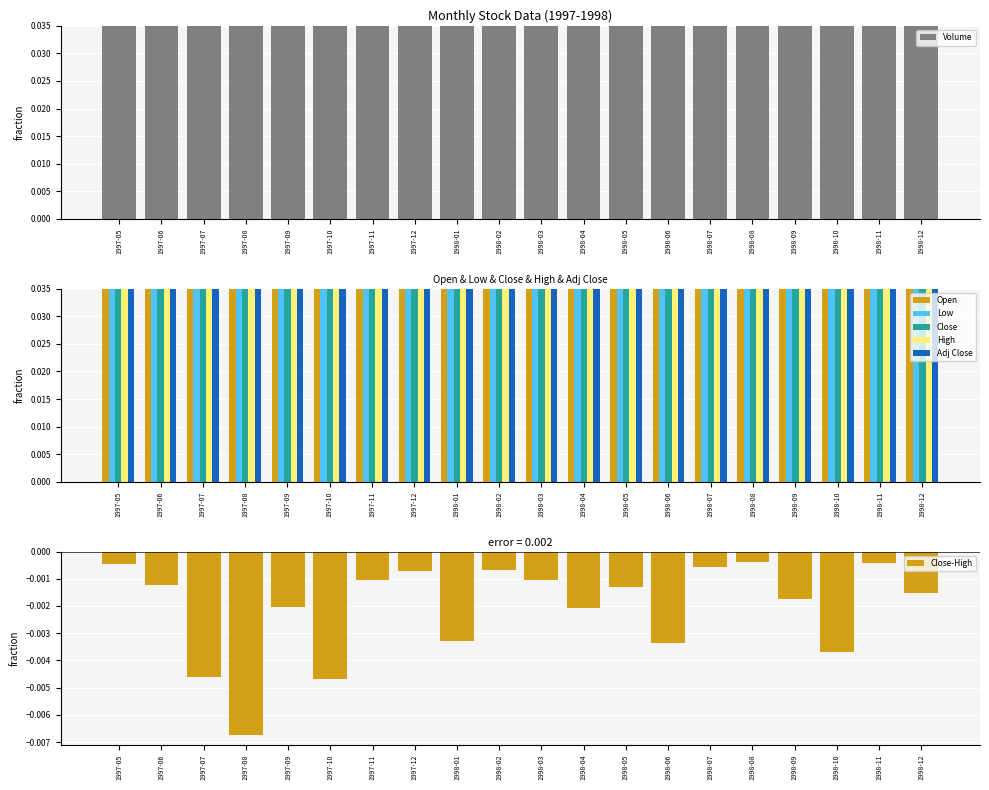

The value of Adj Close at 1998-03 is 0.0. True or false?

False